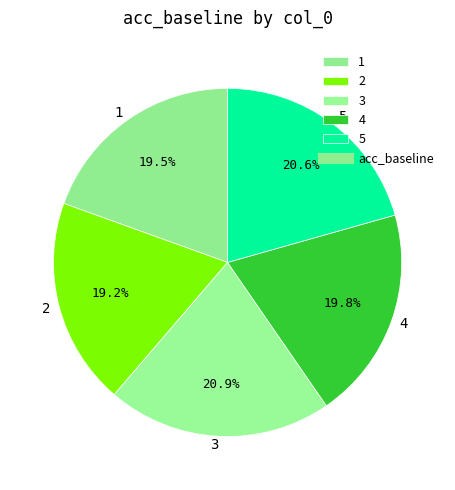

Which has a higher value, 2 or 4?

4